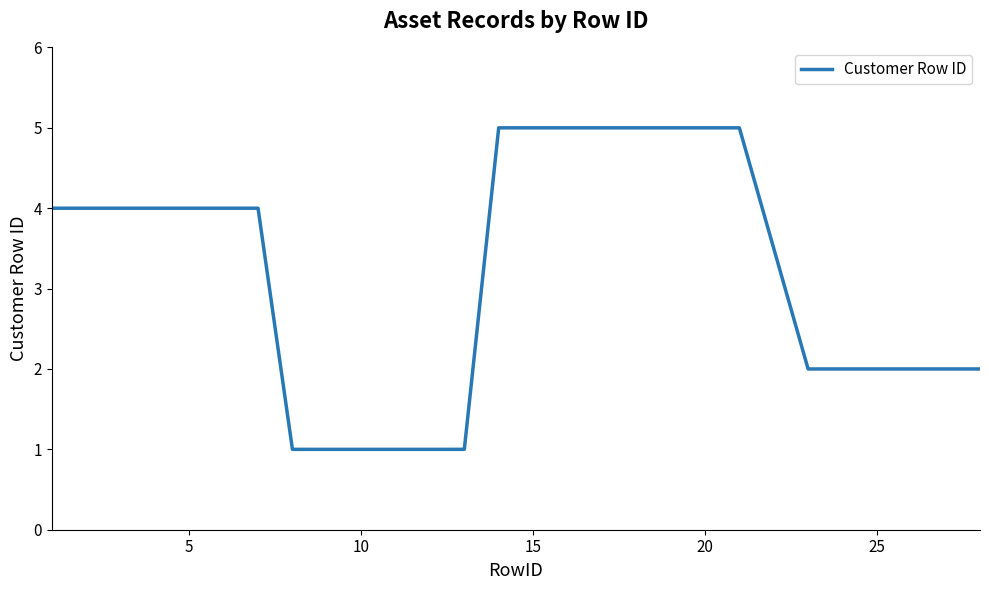

What is the maximum value shown in the chart?

5